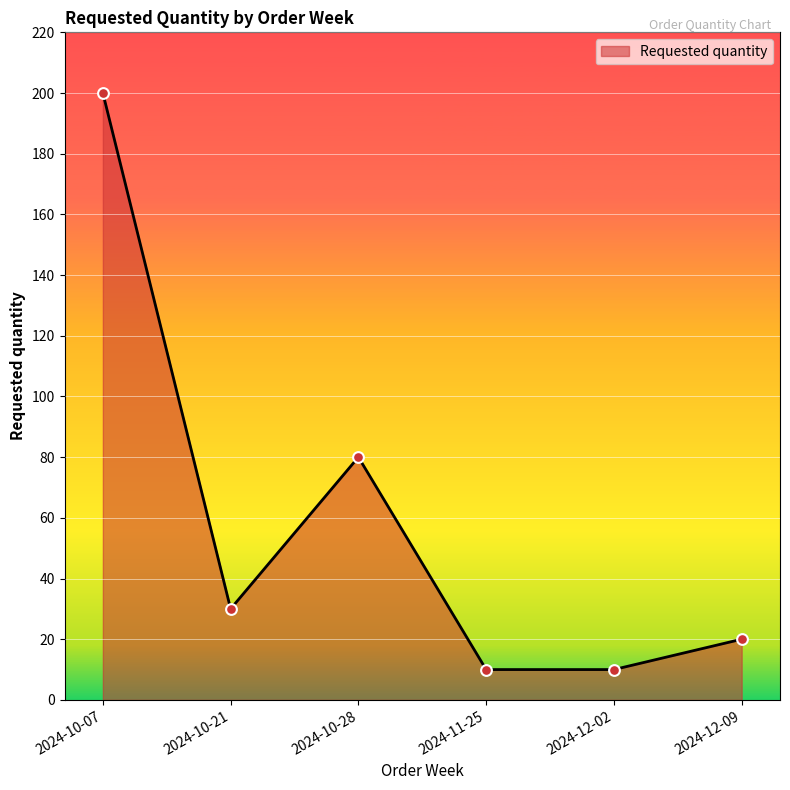

What is the ratio of the value at 2024-10-28 to the value at 2024-12-02?

8.0